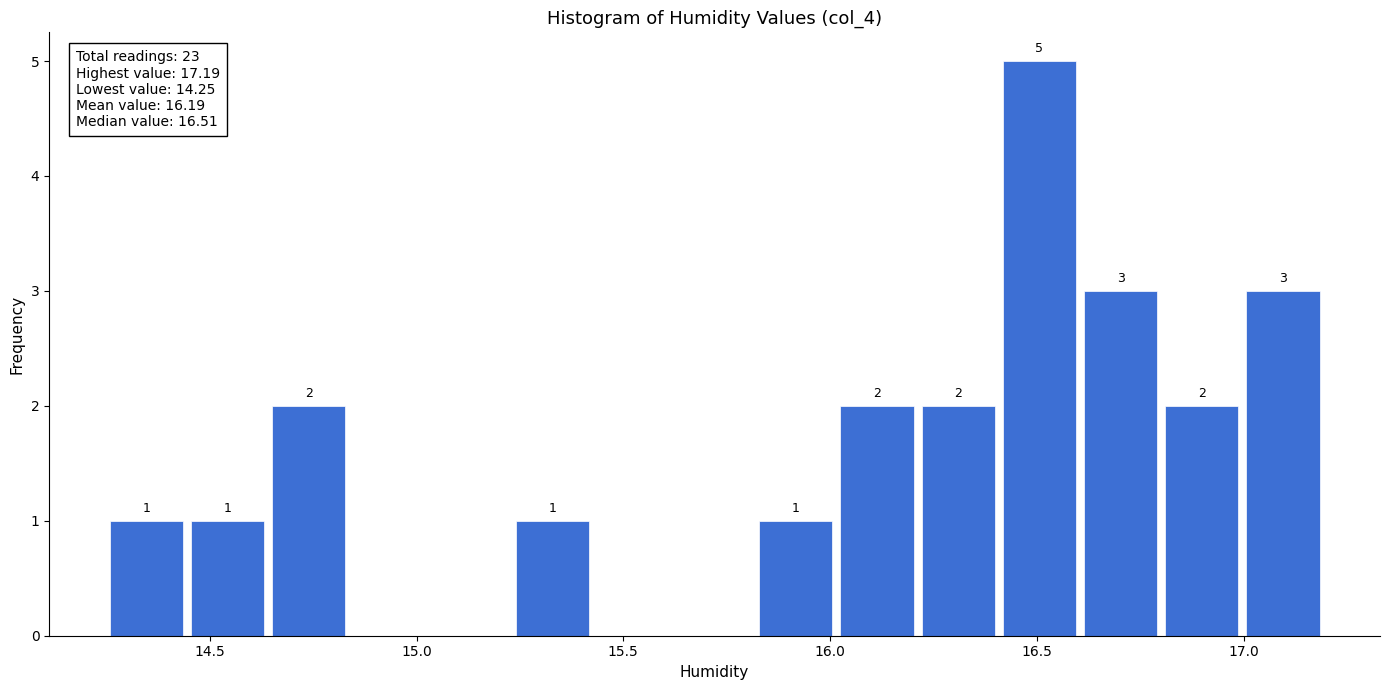

Read against the x-axis, roughly where is the centre of the tallest bar?

16.50